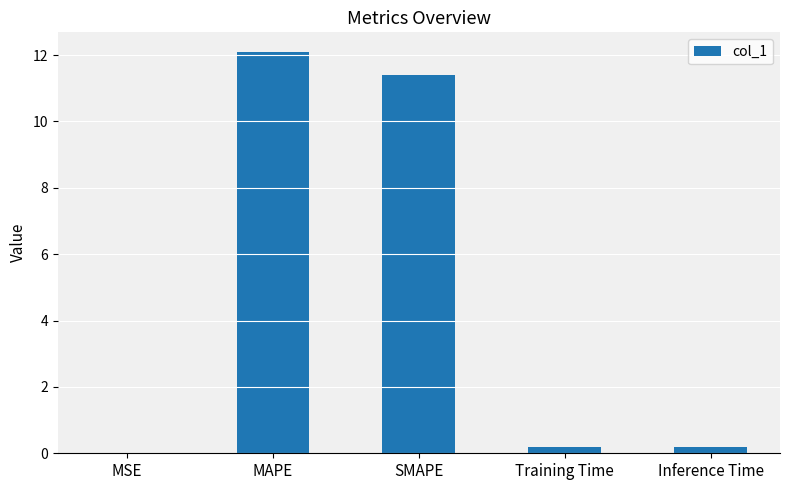

Does the chart contain stacked bars?

No